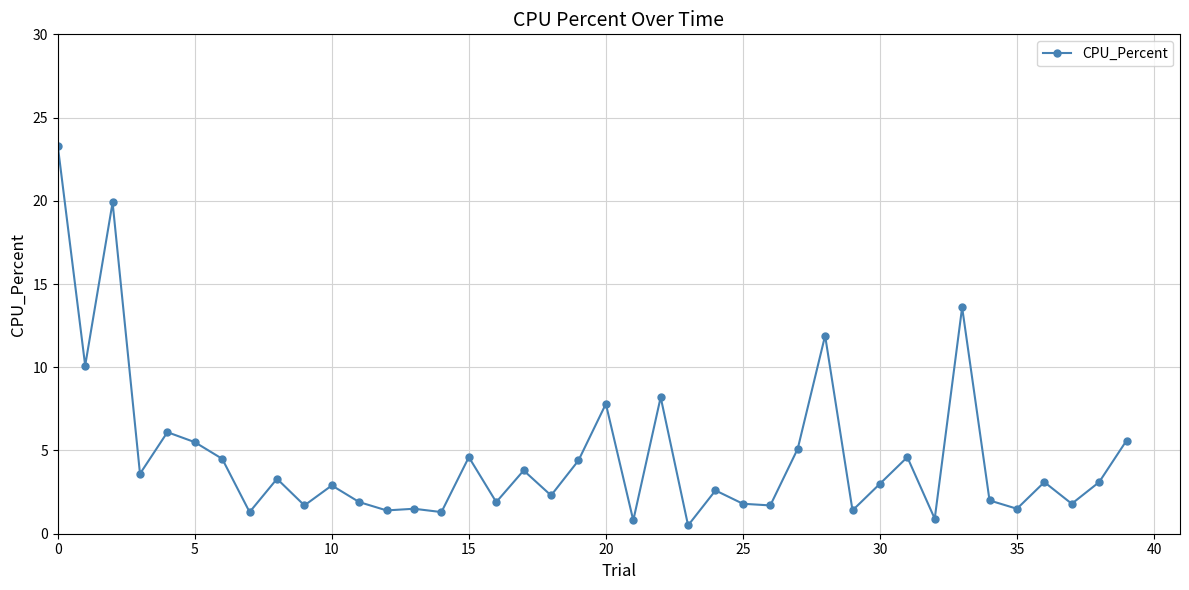

What is the difference between the maximum and second lowest values?

22.5